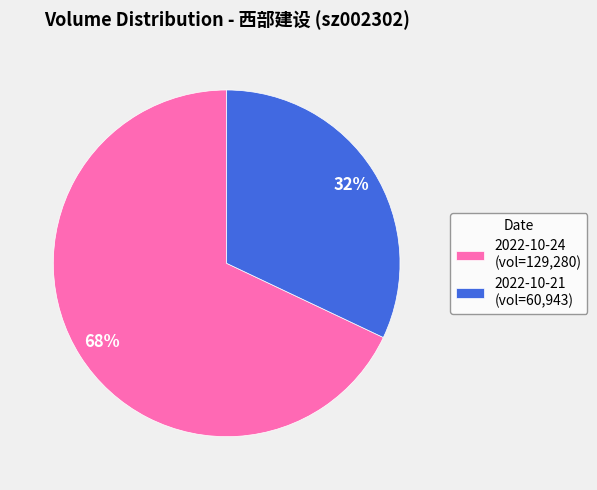

Which has a higher value, 2022-10-24 or 2022-10-21?

2022-10-24